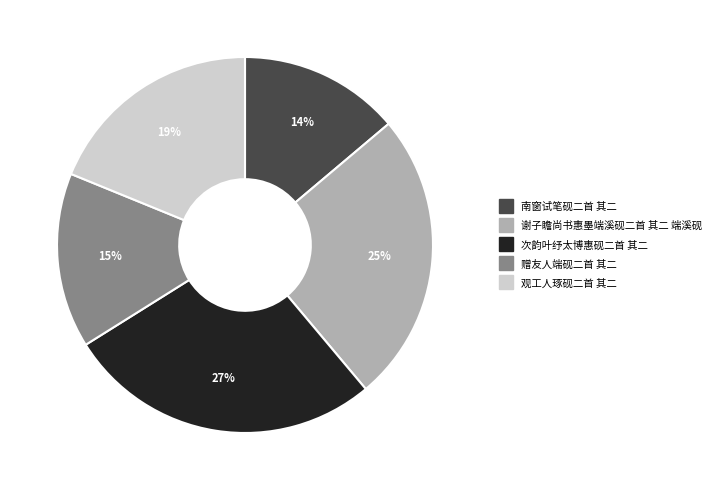

Is there any slice that represents more than half of the pie?

No